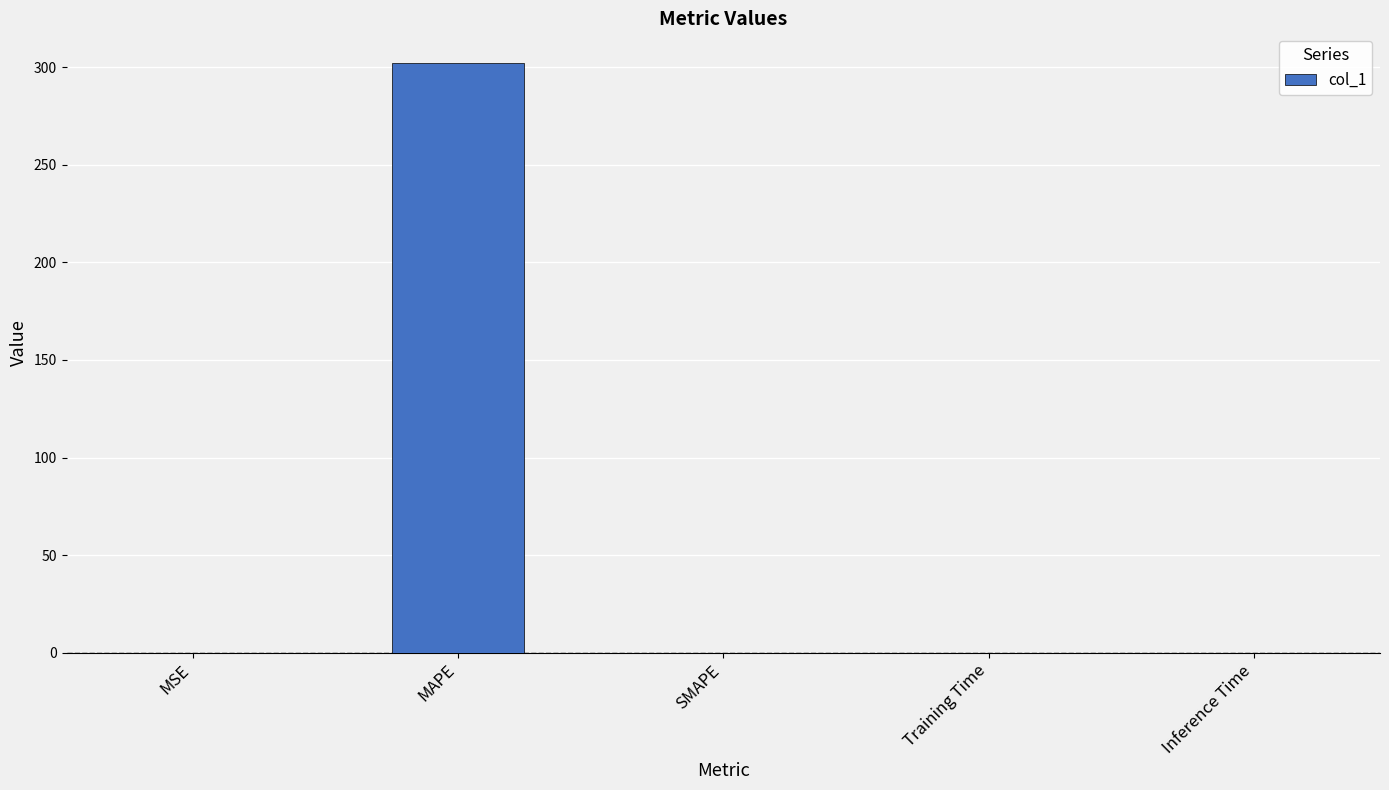

Is it true that the value at SMAPE is 121.1?

False